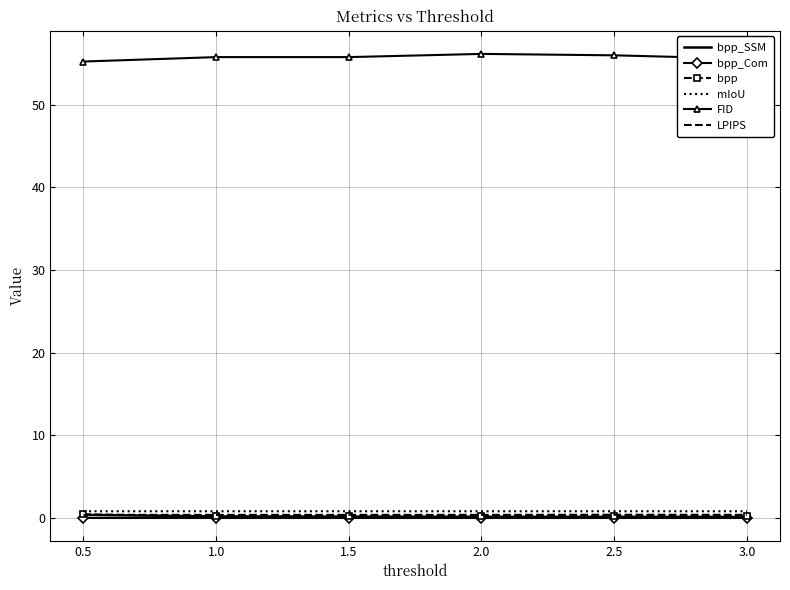

True or false: bpp has a value of 0.2 at 2.5.

True